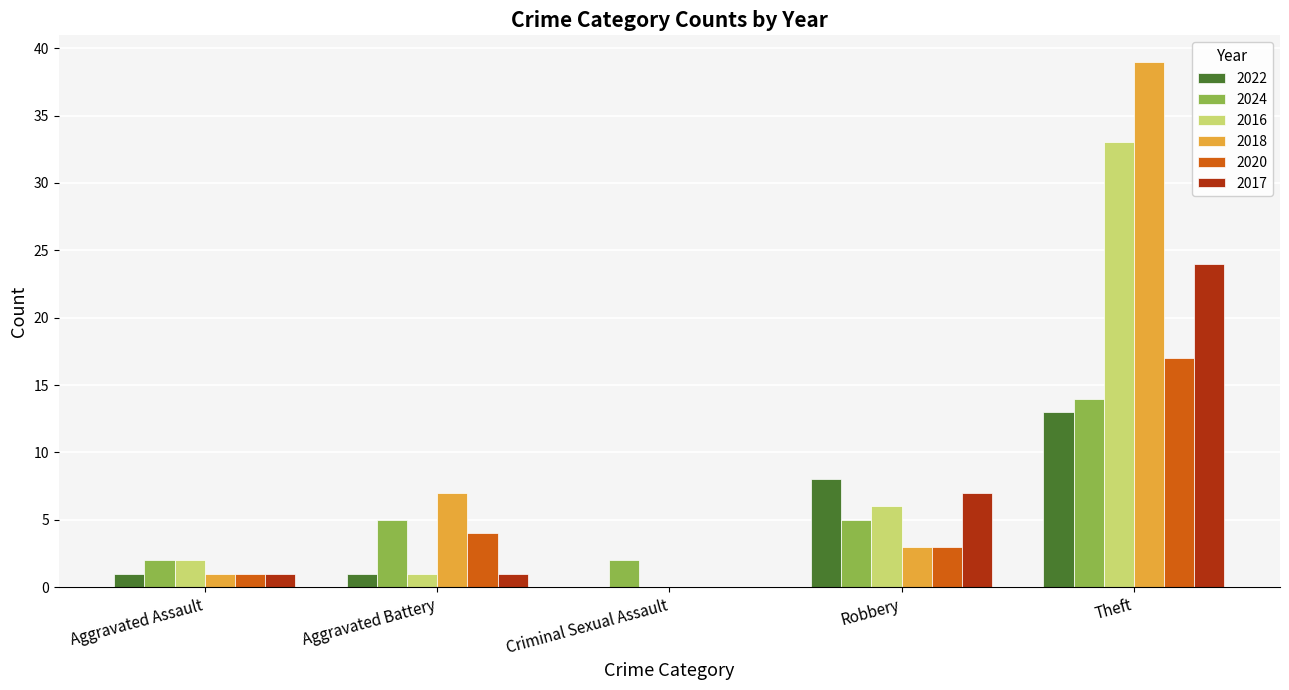

Which series changed the most between Aggravated Battery and Robbery?

2022